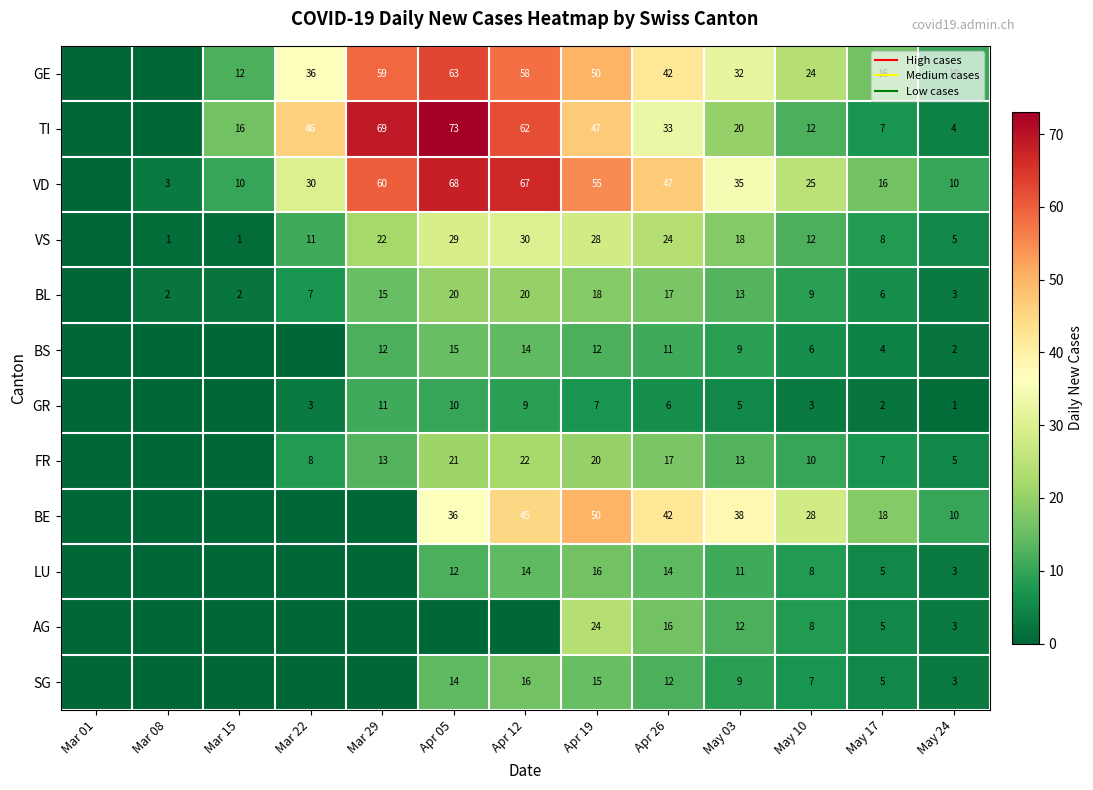

Which series has the largest total across all categories?

VD